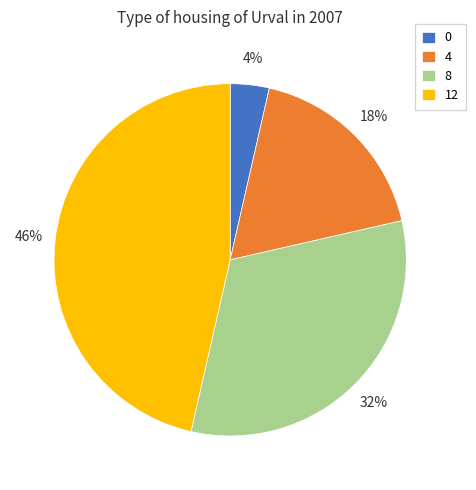

True or false: 0 accounts for 16% of the total.

False